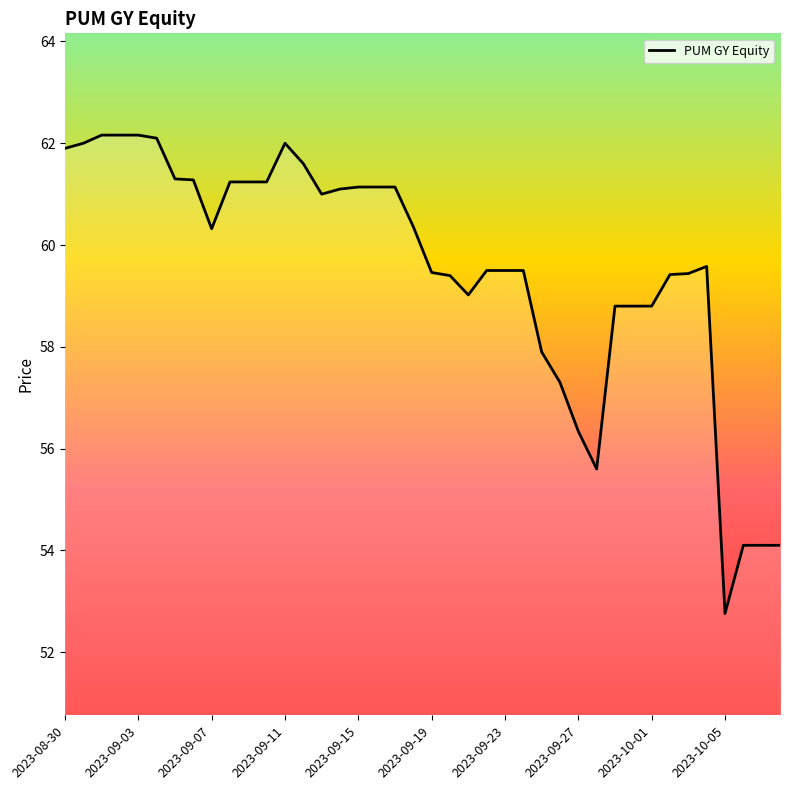

What is the greatest value displayed?

62.2